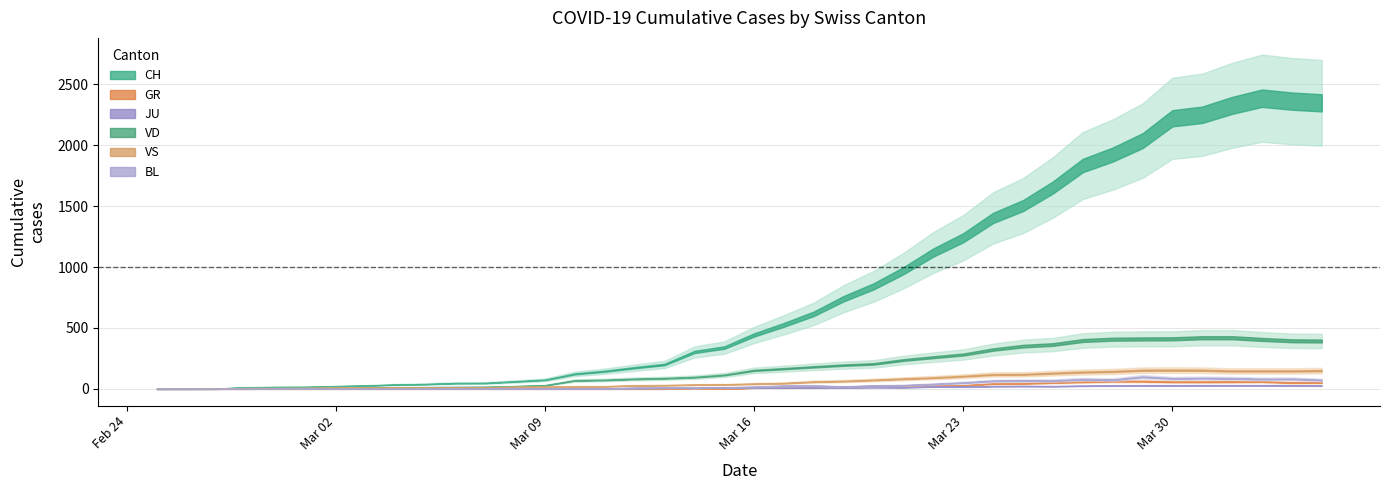

Is this an area chart (filled region under the line)?

No